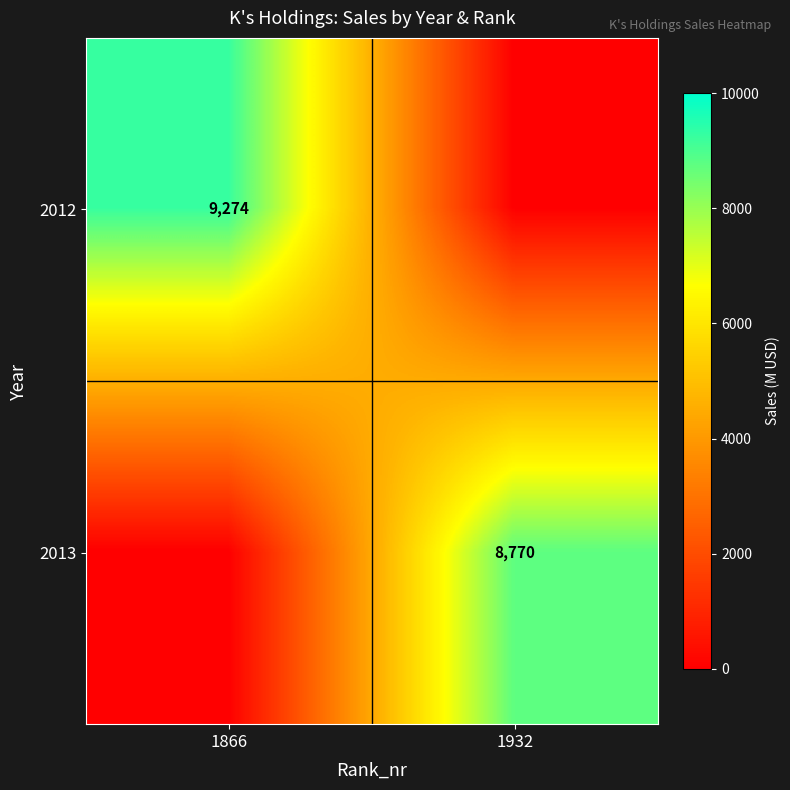

True or false: 2012 has a value of 9274 at 1866.

True